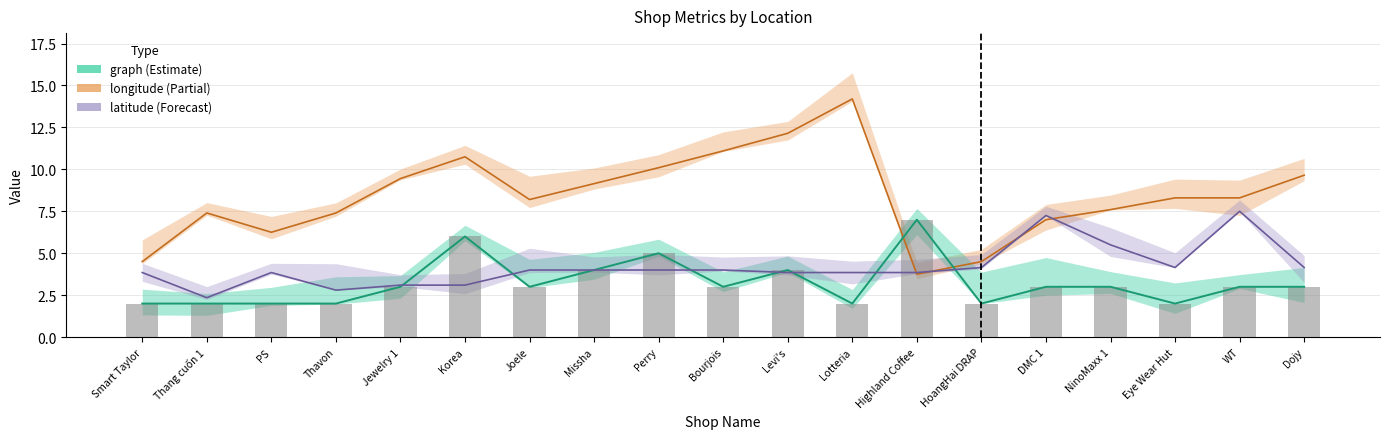

What is the sum of the latitude values at Levi's and Eye Wear Hut?

8.0